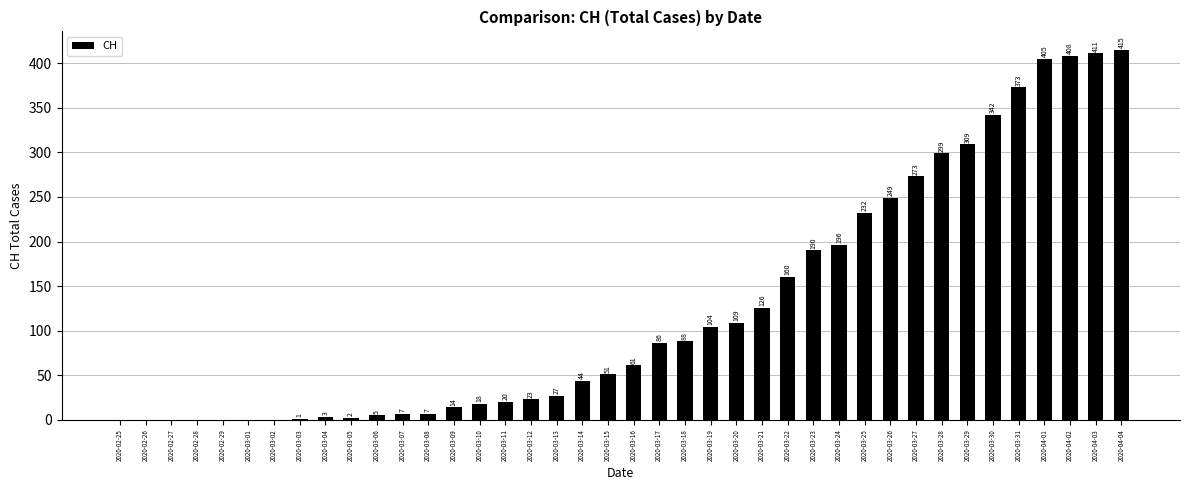

Reading left to right, what are all the values shown in this chart?

2020-02-25=0	2020-02-26=0	2020-02-27=0	2020-02-28=0	2020-02-29=0	2020-03-01=0	2020-03-02=0	2020-03-03=1	2020-03-04=3	2020-03-05=2	2020-03-06=5	2020-03-07=7	2020-03-08=7	2020-03-09=14	2020-03-10=18	2020-03-11=20	2020-03-12=23	2020-03-13=27	2020-03-14=44	2020-03-15=51	2020-03-16=61	2020-03-17=86	2020-03-18=88	2020-03-19=104	2020-03-20=109	2020-03-21=126	2020-03-22=160	2020-03-23=190	2020-03-24=196	2020-03-25=232	2020-03-26=249	2020-03-27=273	2020-03-28=299	2020-03-29=309	2020-03-30=342	2020-03-31=373	2020-04-01=405	2020-04-02=408	2020-04-03=411	2020-04-04=415